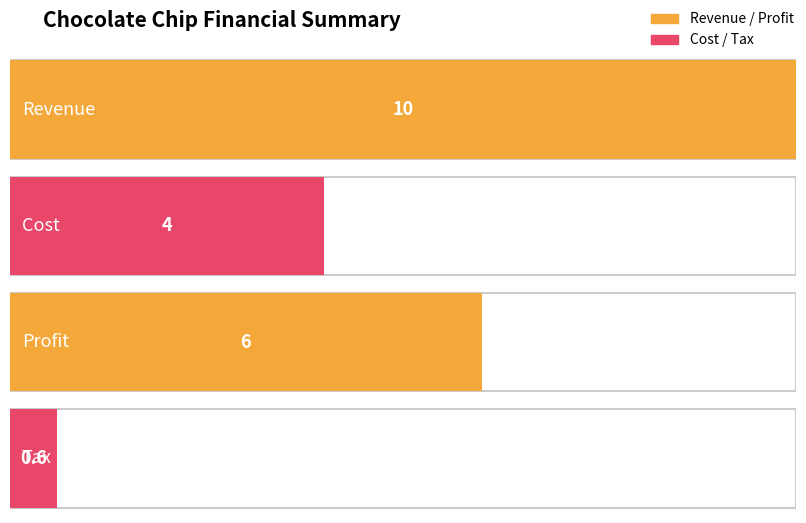

Reading left to right, extract all data points from this chart.

Revenue=10.0	Cost=4.0	Profit=6.0	Tax=0.6